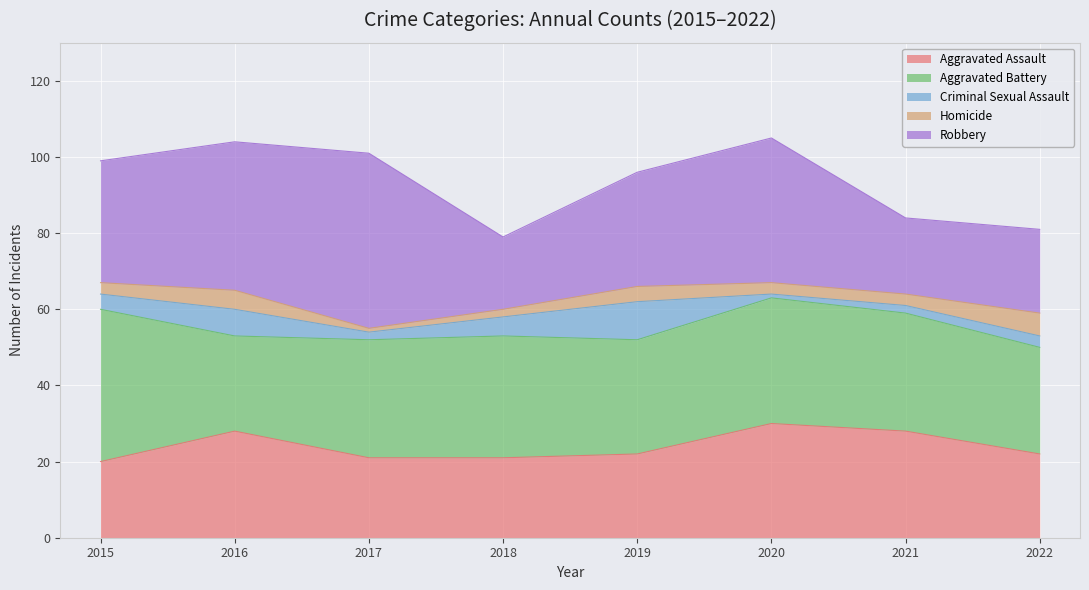

How many interior local valleys does the Robbery series have?

2